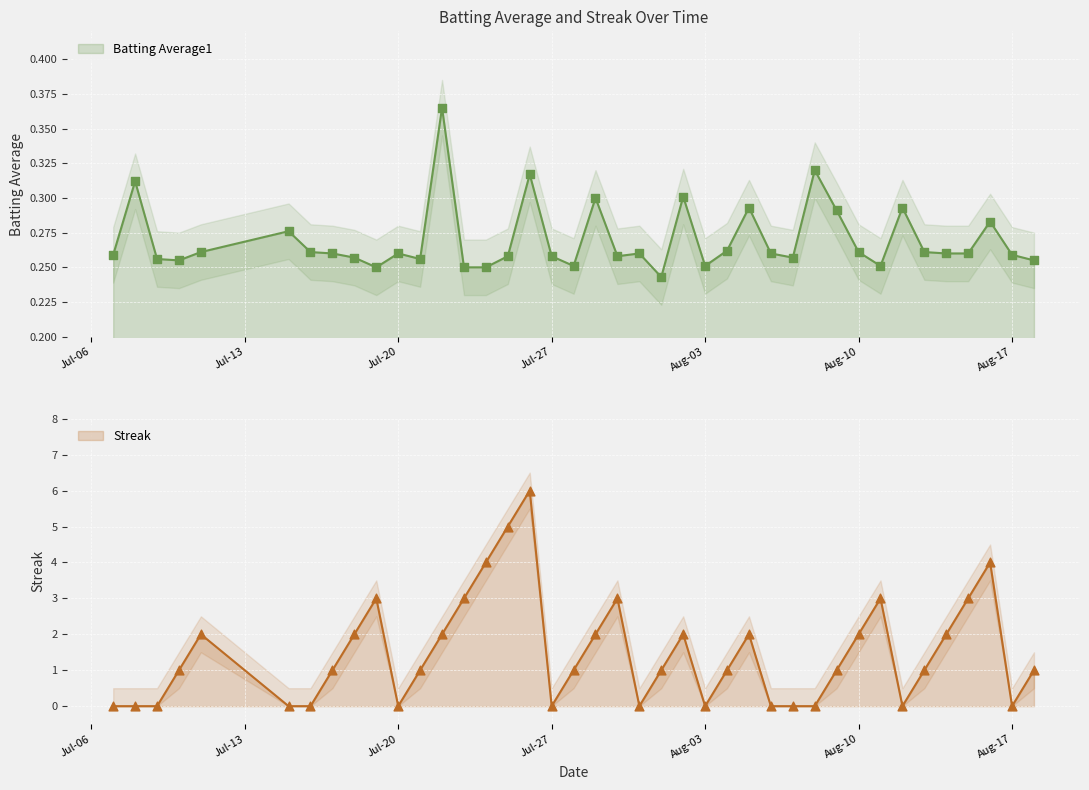

Which series has the largest total across all categories?

Streak